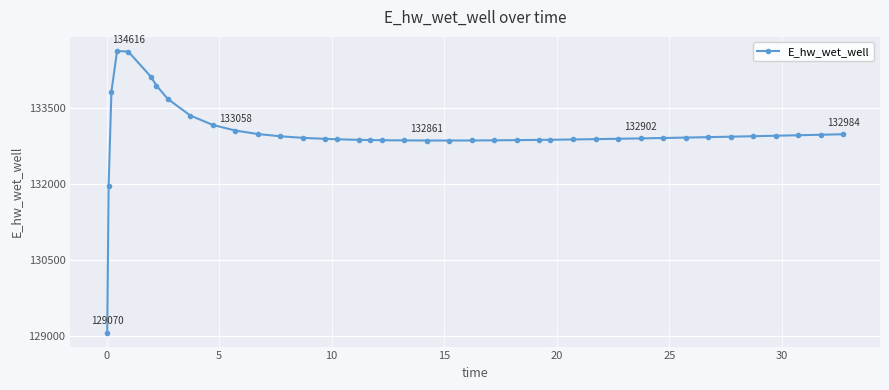

How many lines are shown in the chart?

1